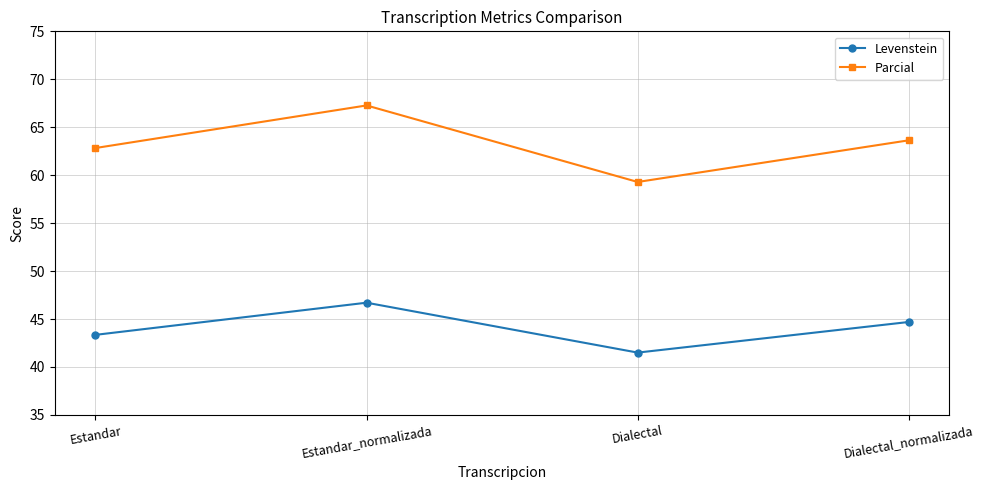

True or false: Parcial and Levenstein intersect in this chart.

False